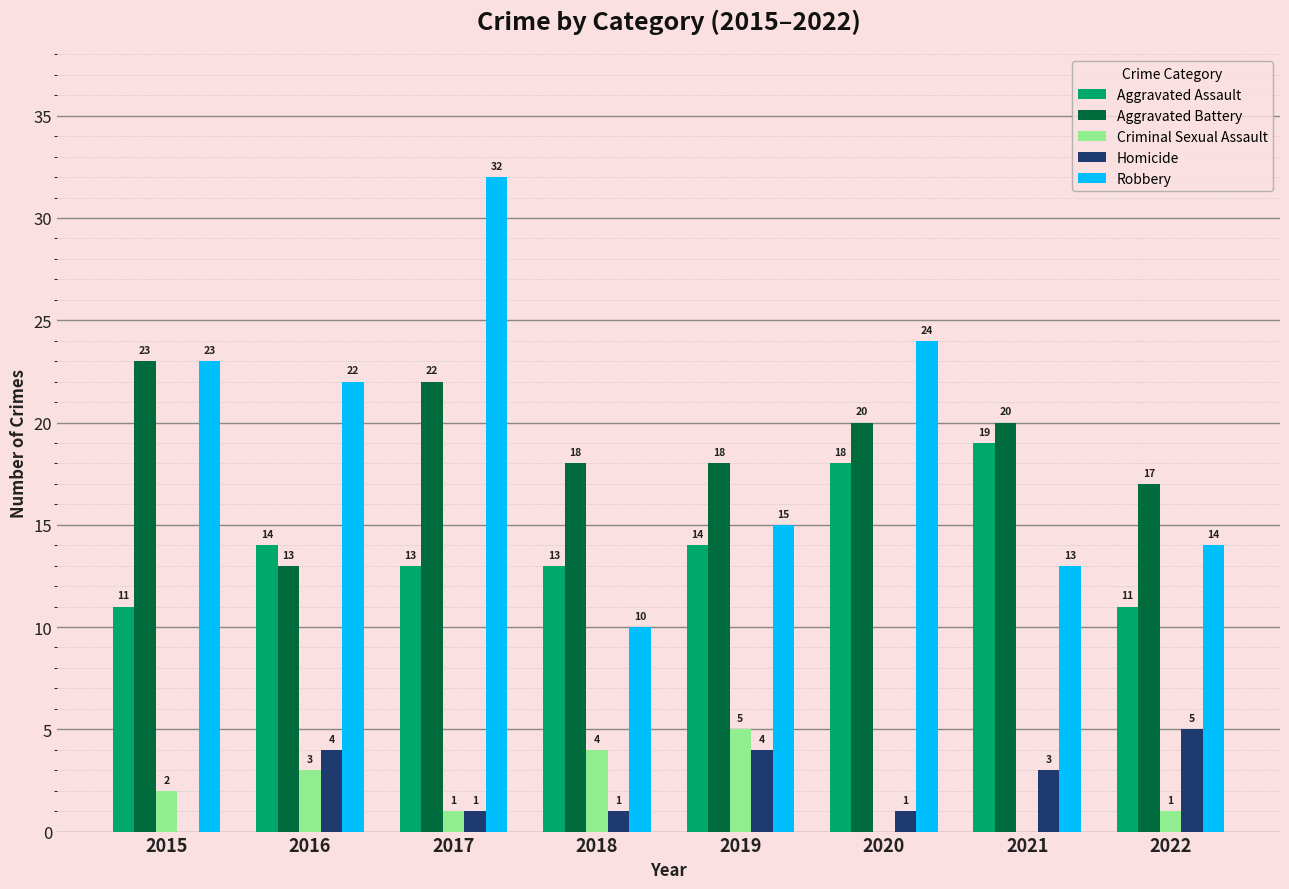

What value does the Aggravated Assault series have at 2018?

13